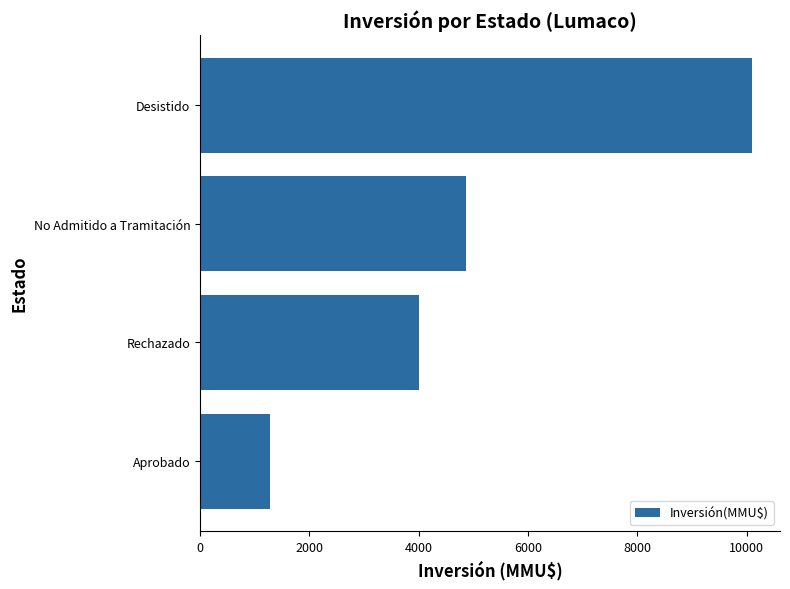

The value at Rechazado is 6406. True or false?

False